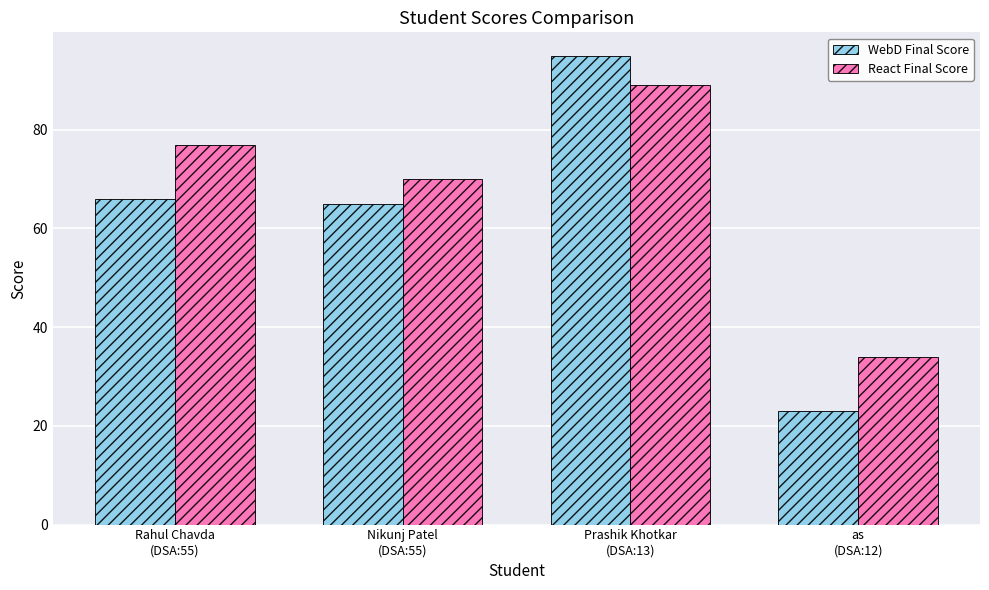

What is the difference between the second highest and second lowest values in the React Final Score series?

7